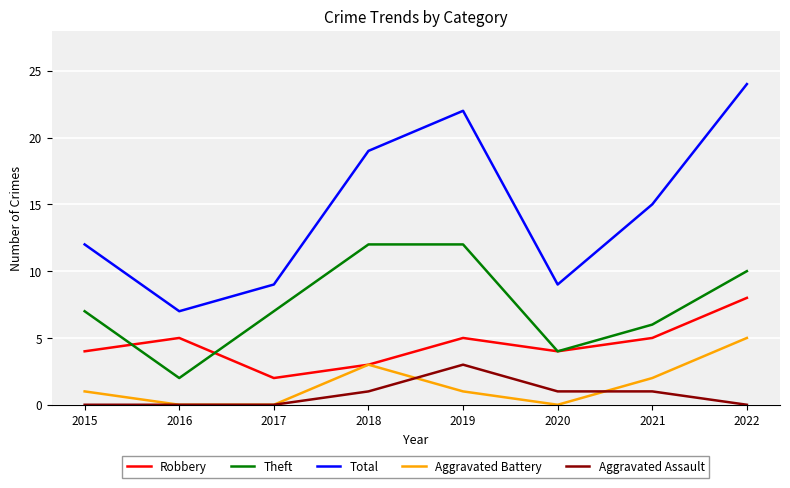

The Aggravated Assault series shows 0 at 2015. True or false?

True